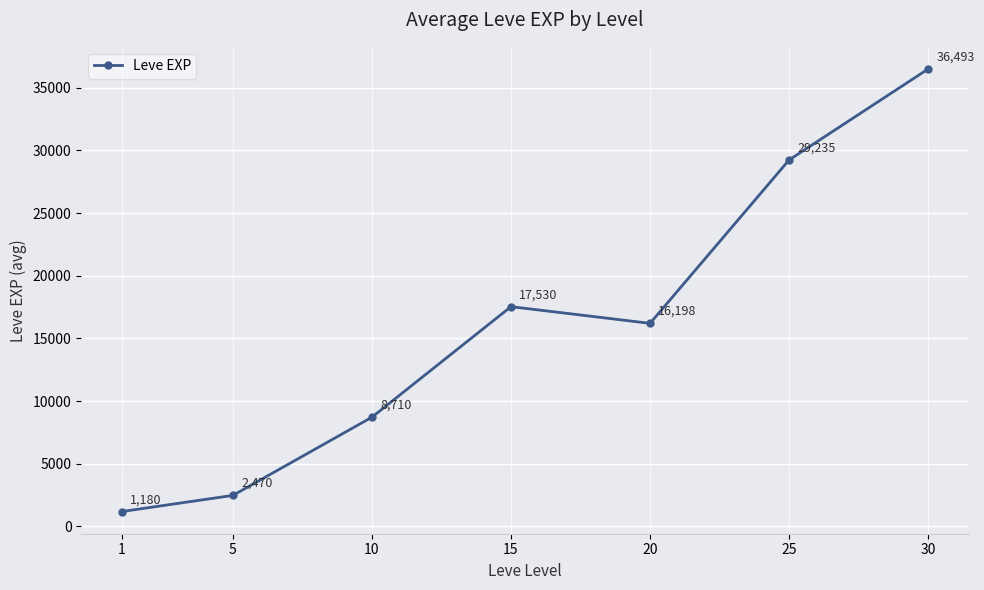

What is the value of the 2nd point from the left?

2470